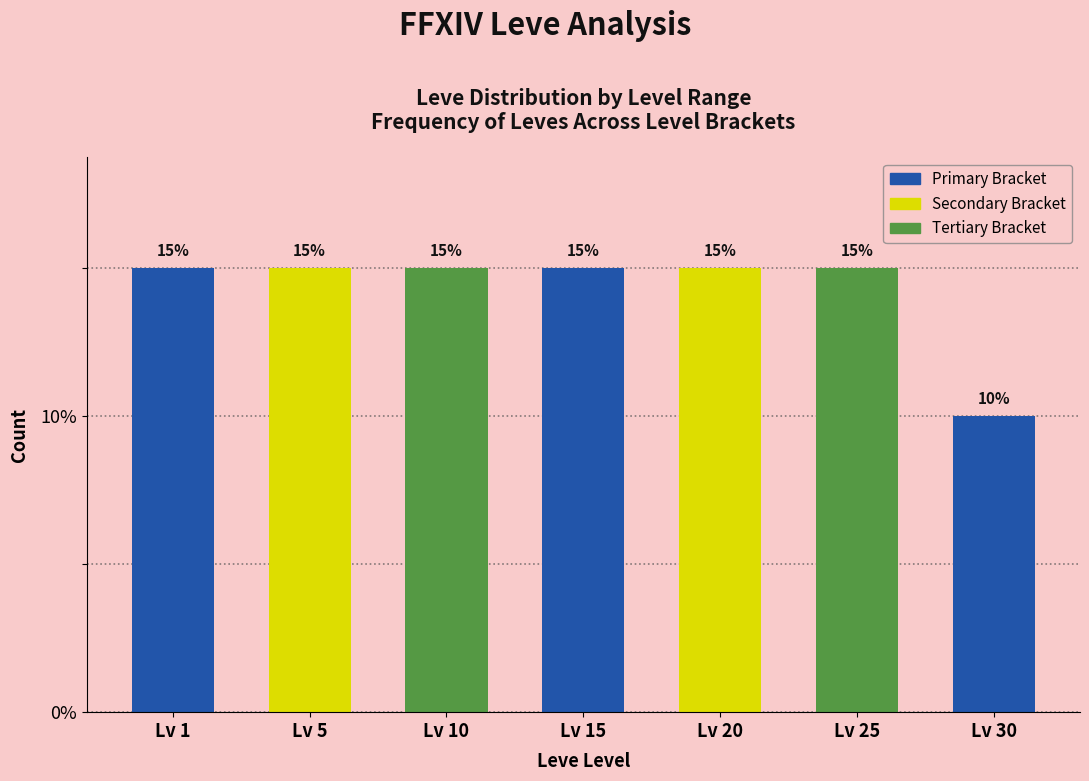

Reading left to right, transcribe all the data shown in this chart.

Lv 1=15	Lv 5=15	Lv 10=15	Lv 15=15	Lv 20=15	Lv 25=15	Lv 30=10